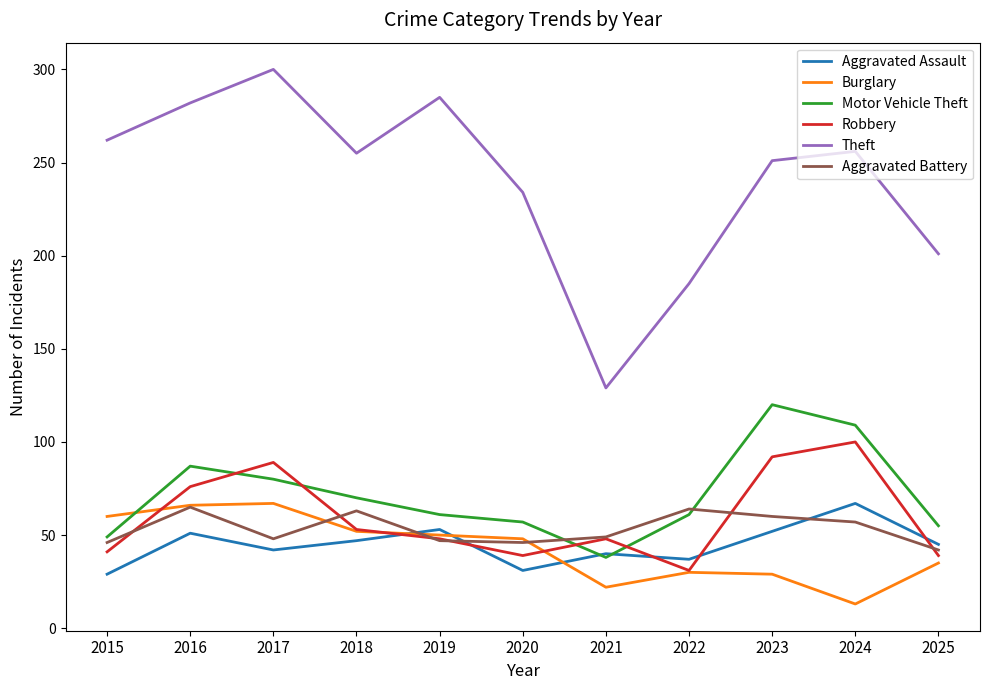

True or false: Motor Vehicle Theft has more than 1 interior local peaks.

True